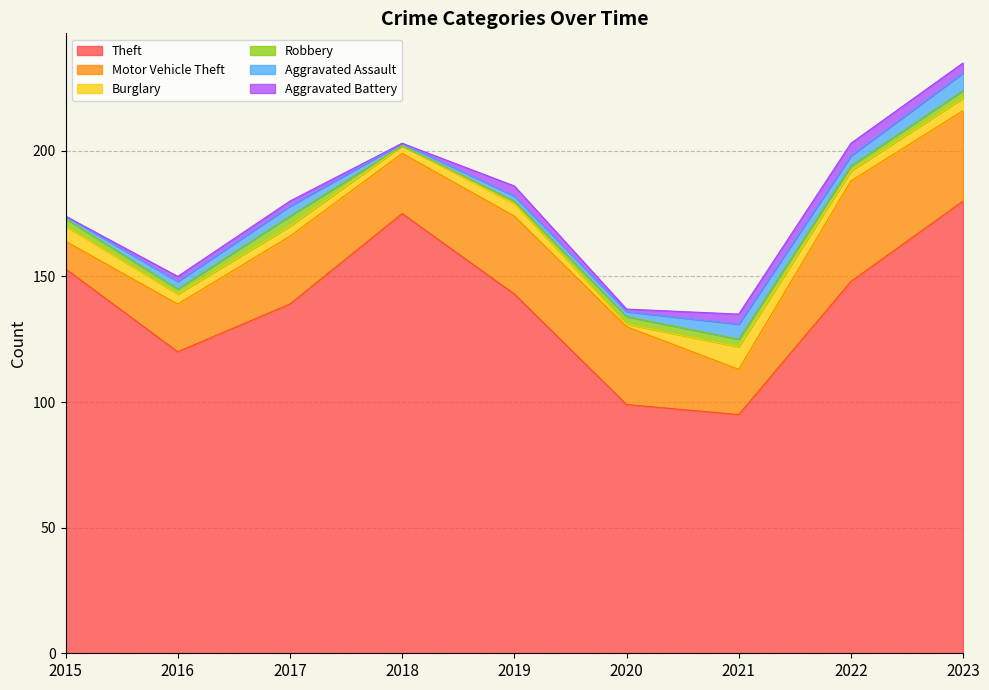

At which label is Motor Vehicle Theft closest to 25?

2018